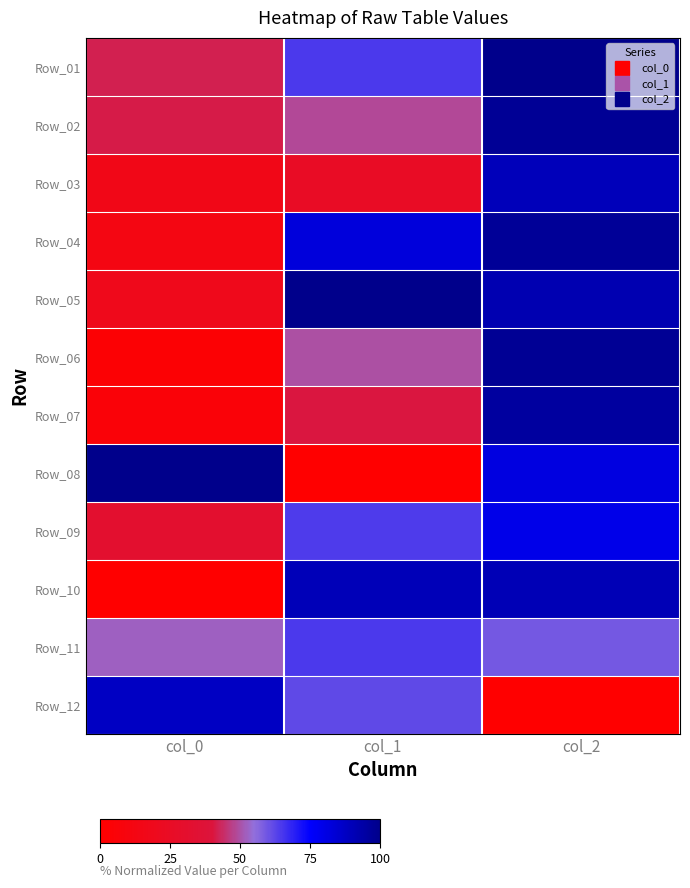

What is the maximum value shown in the chart?

1.0